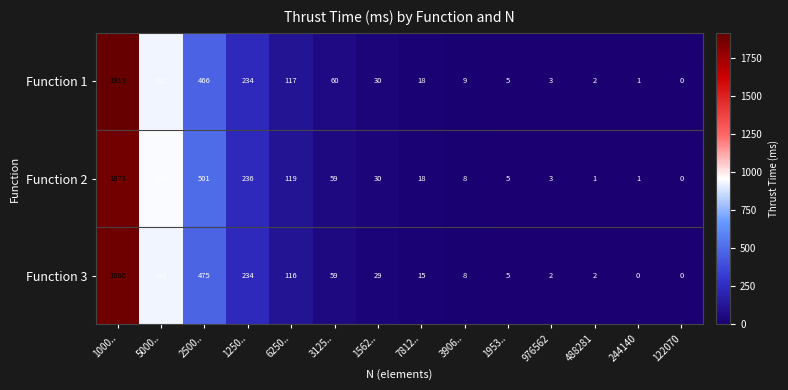

Rank the categories by Function 1 value from highest to lowest.

1000.., 5000.., 2500.., 1250.., 6250.., 3125.., 1562.., 7812.., 3906.., 1953.., 976562, 488281, 244140, 122070